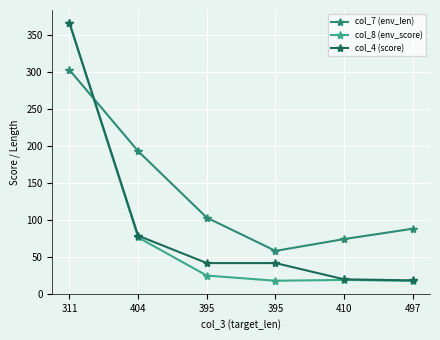

Is the value of col_4 (score) at 395 greater than the value of col_8 (env_score) at 410?

Yes